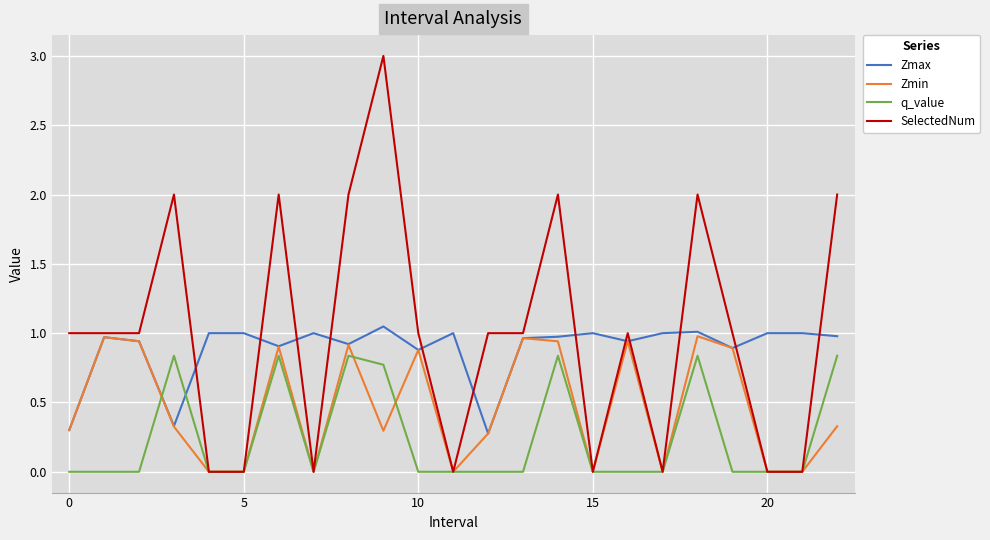

Rank the series by their average value, from lowest to highest.

q_value, Zmin, Zmax, SelectedNum